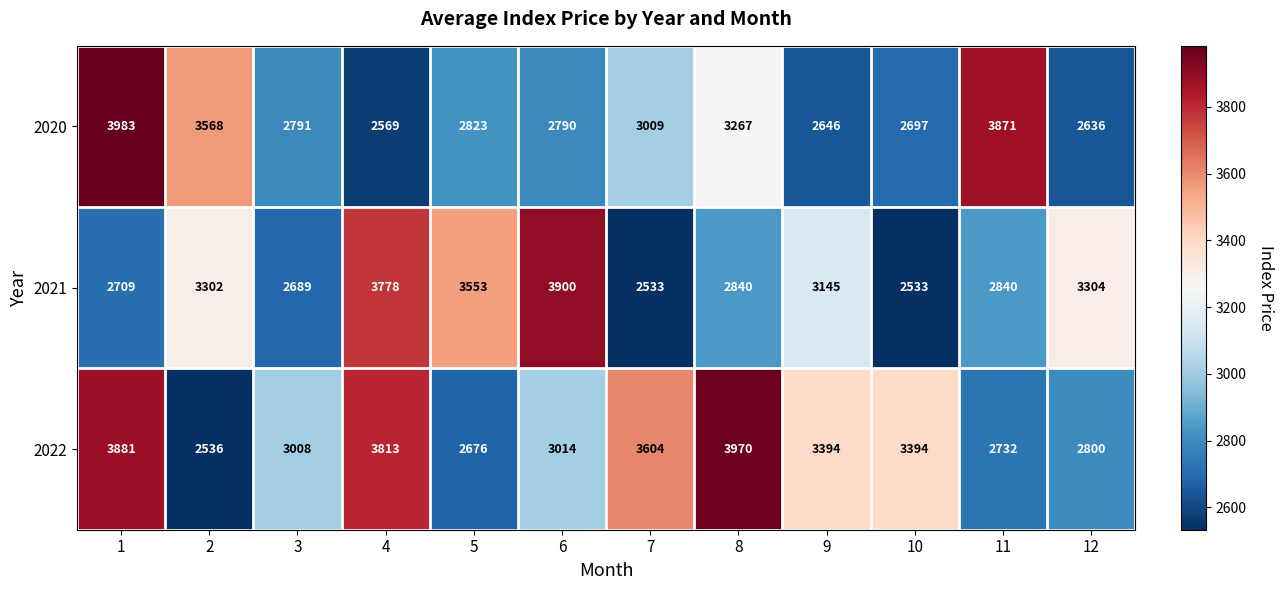

Rank the series by their maximum value, from highest to lowest.

2020, 2022, 2021